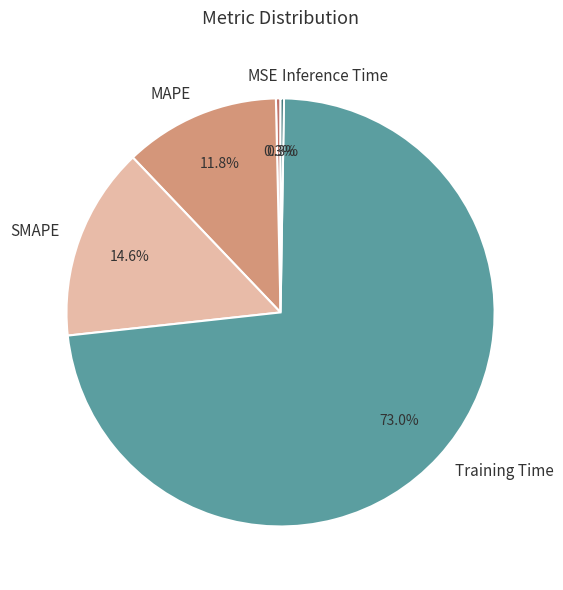

Do Training Time and MSE together represent more than half of the pie?

Yes